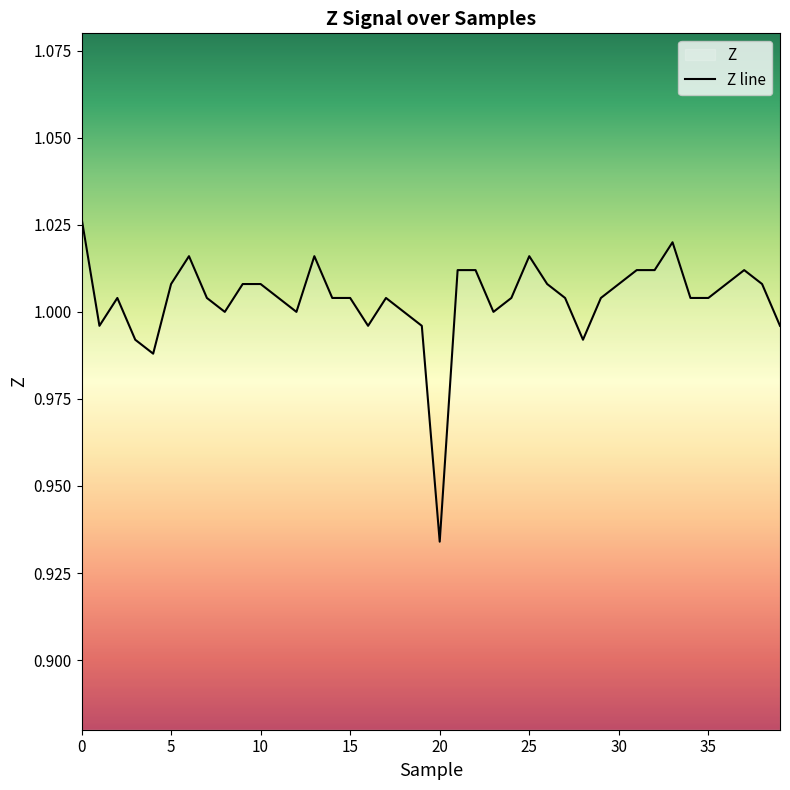

Is it true that the value at 2 is 1.0?

True